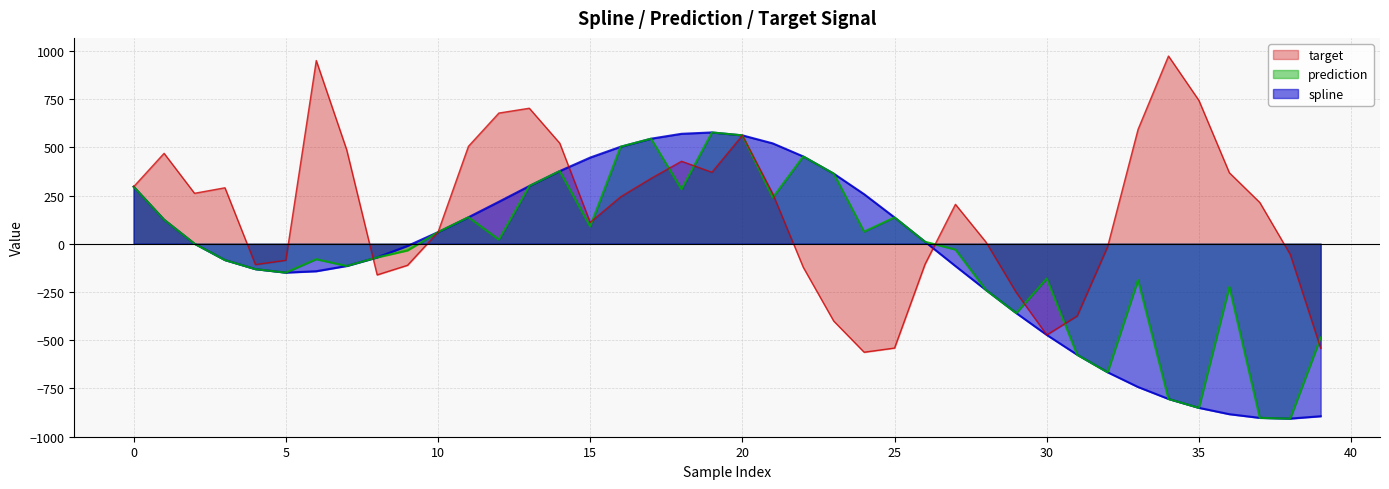

Between 34 and 28, which is larger?

28